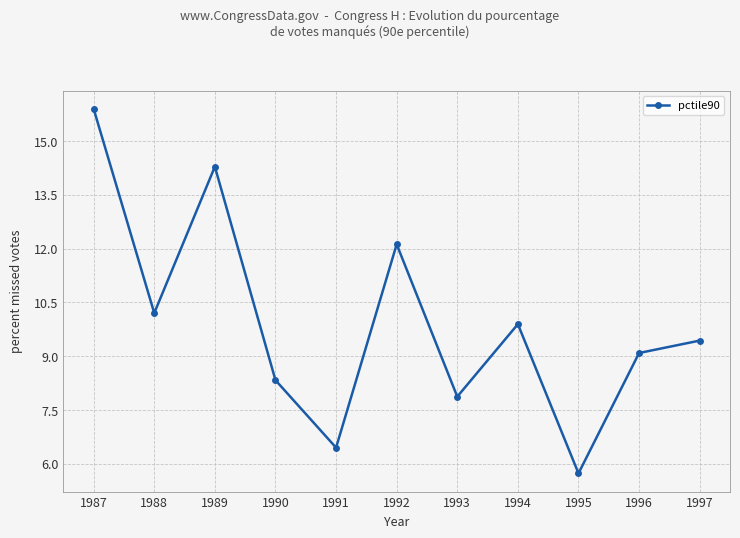

How many interior local peaks (higher than both neighbors) does the data have?

3